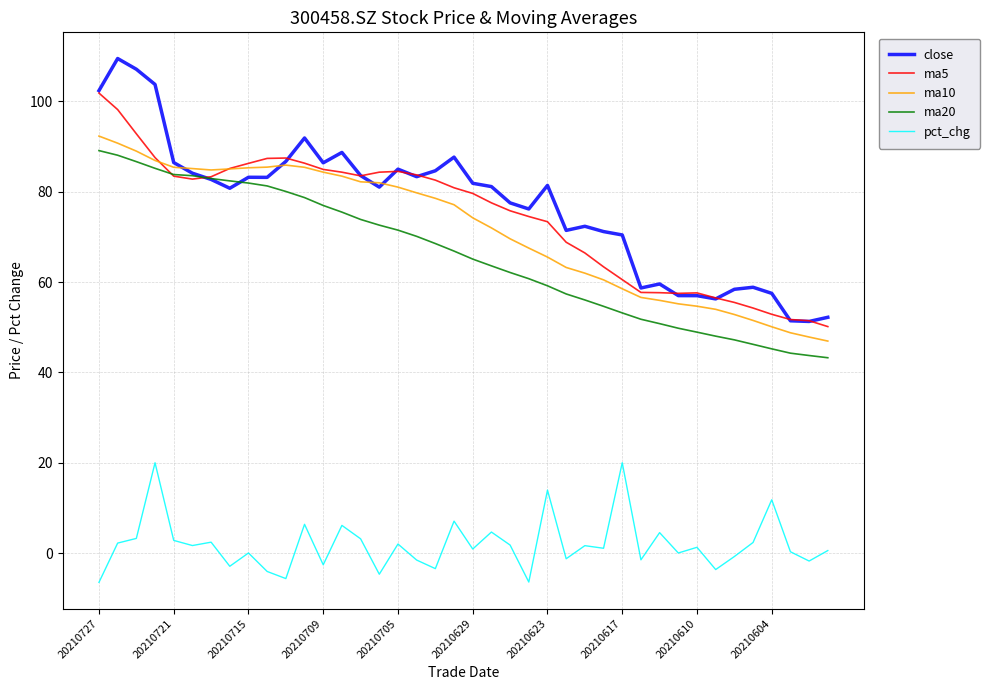

True or false: ma10 and pct_chg cross at least once.

False